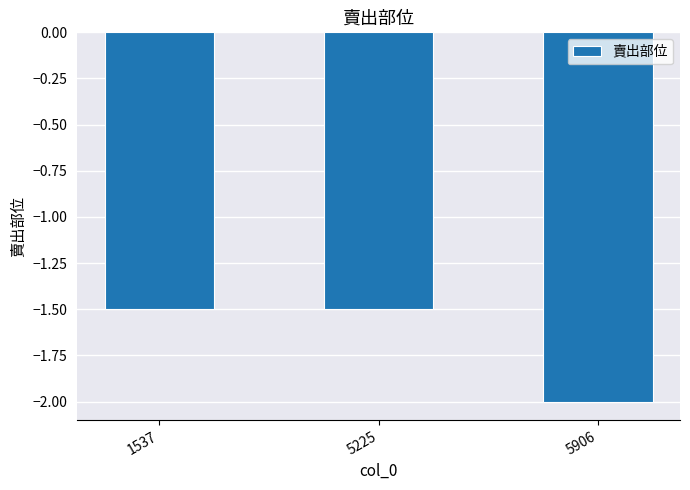

Which label corresponds to the smallest value in the chart?

5906